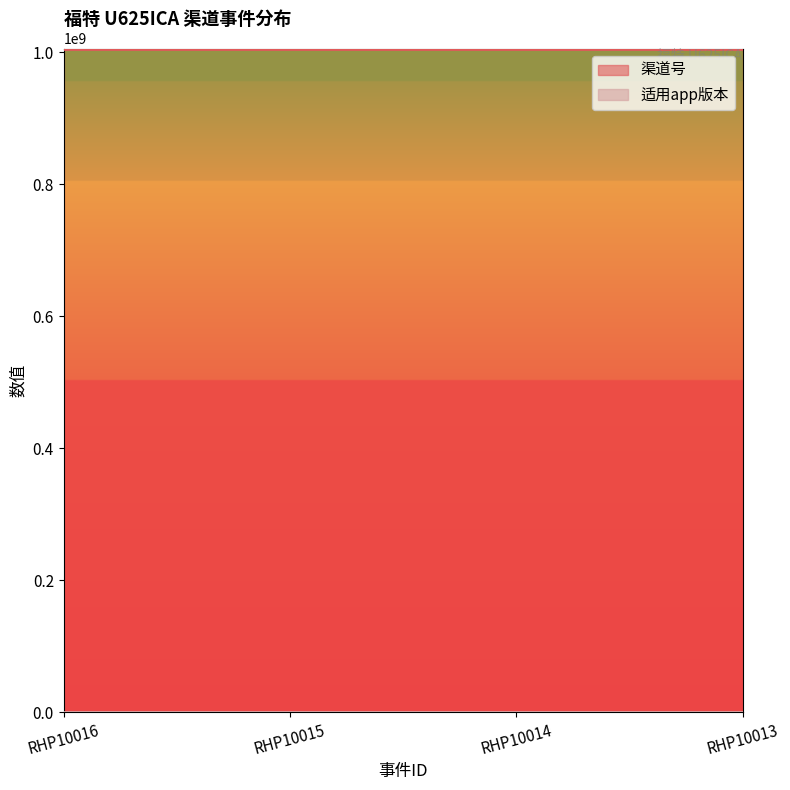

Rank the series at RHP10014 from highest to lowest value.

渠道号, 适用app版本